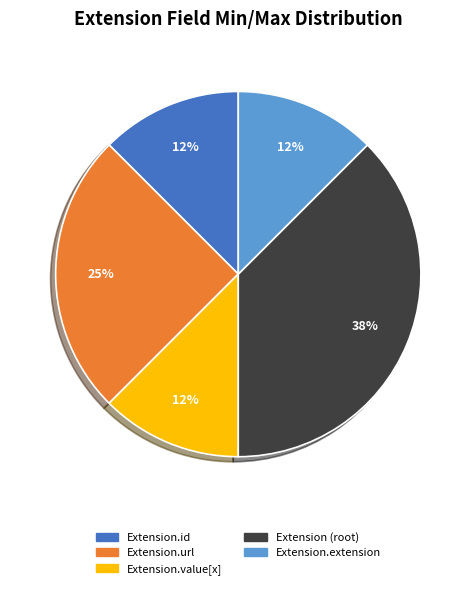

Count the number of slices in the pie.

5